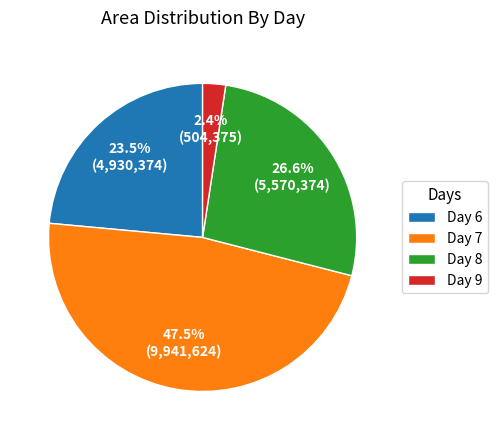

Does Day 6 account for over 50% of the chart?

No